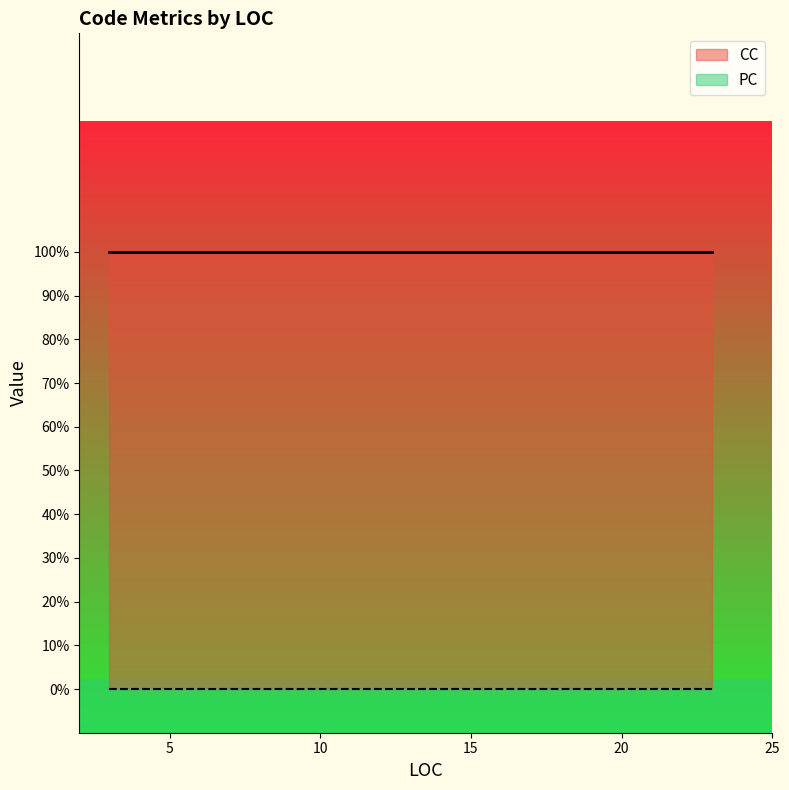

How many data points does each series have?

7